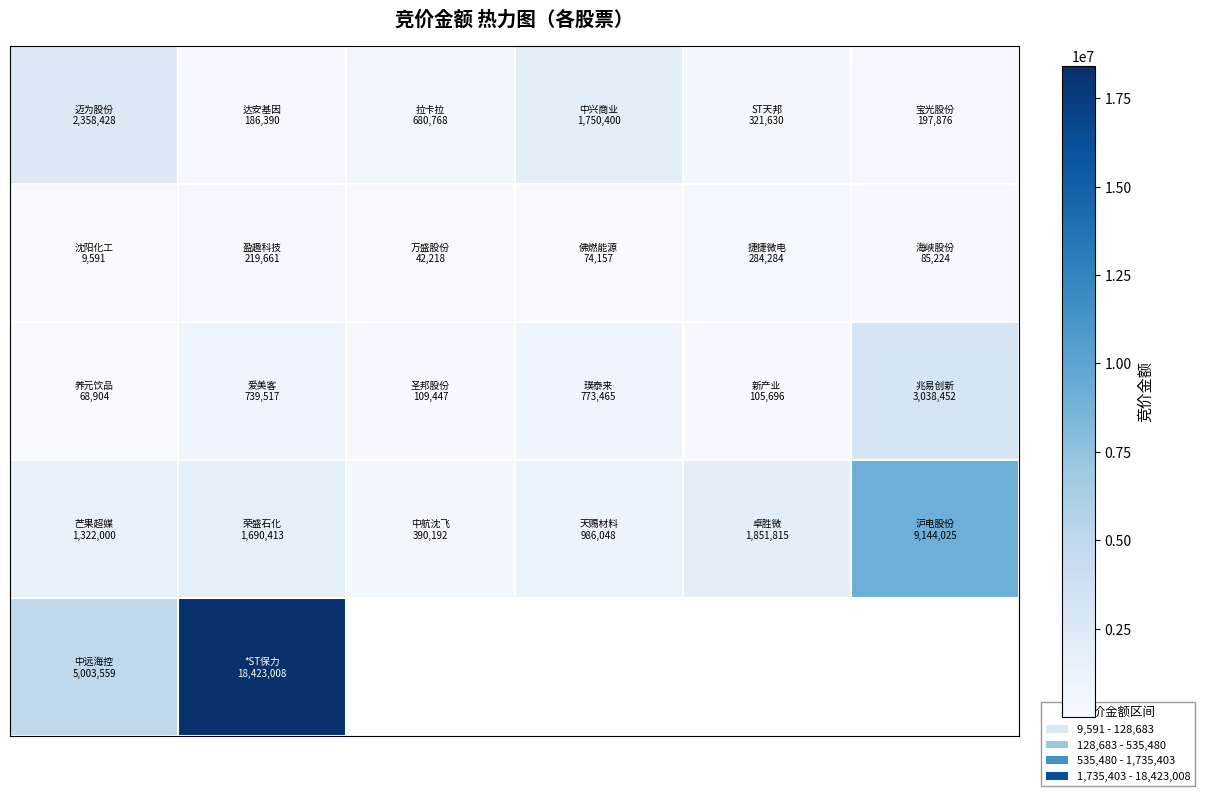

How many categories are shown in the chart?

6